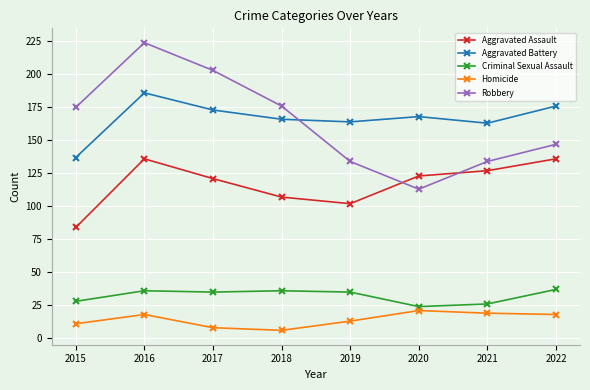

At 2019, list the series in order from largest to smallest.

Aggravated Battery, Robbery, Aggravated Assault, Criminal Sexual Assault, Homicide